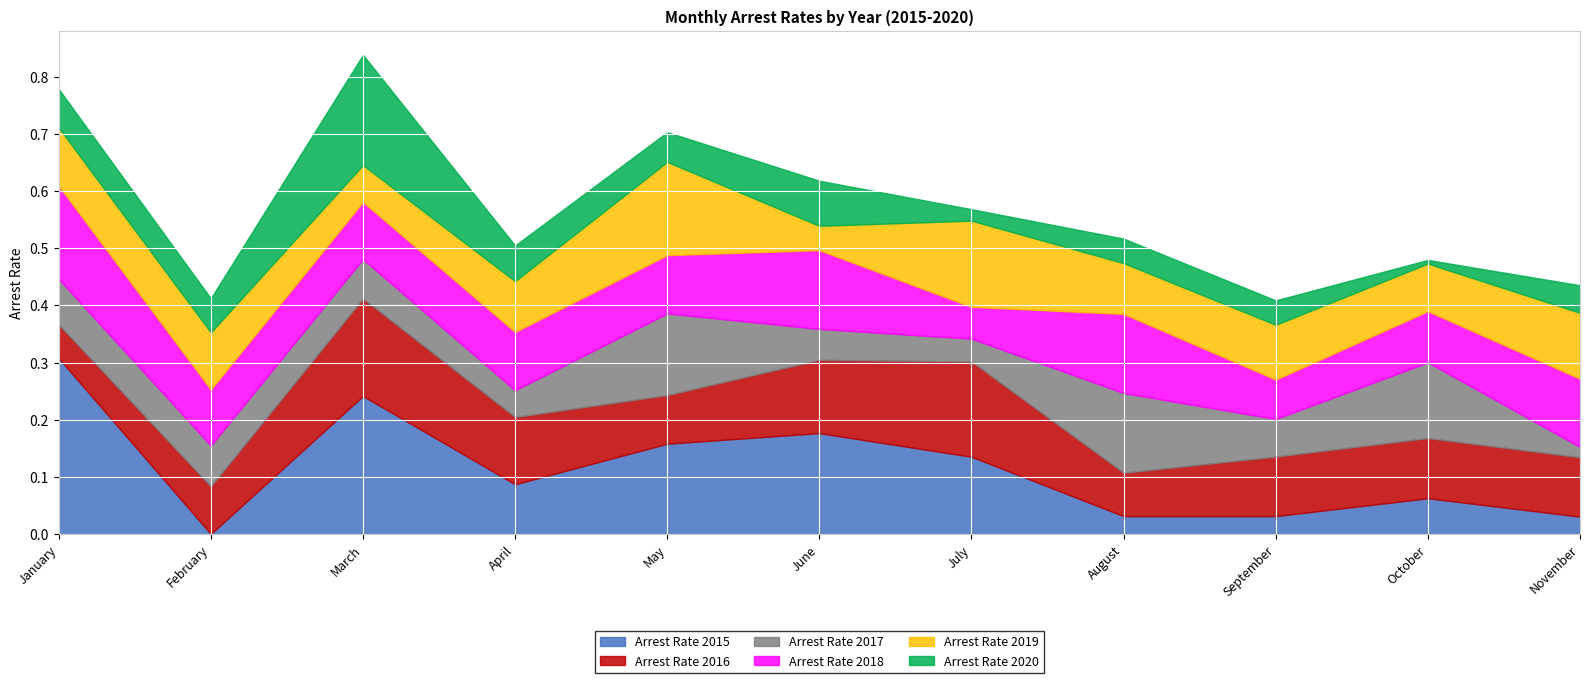

The value of arrest_rate_2018 at March is 0.1. True or false?

False